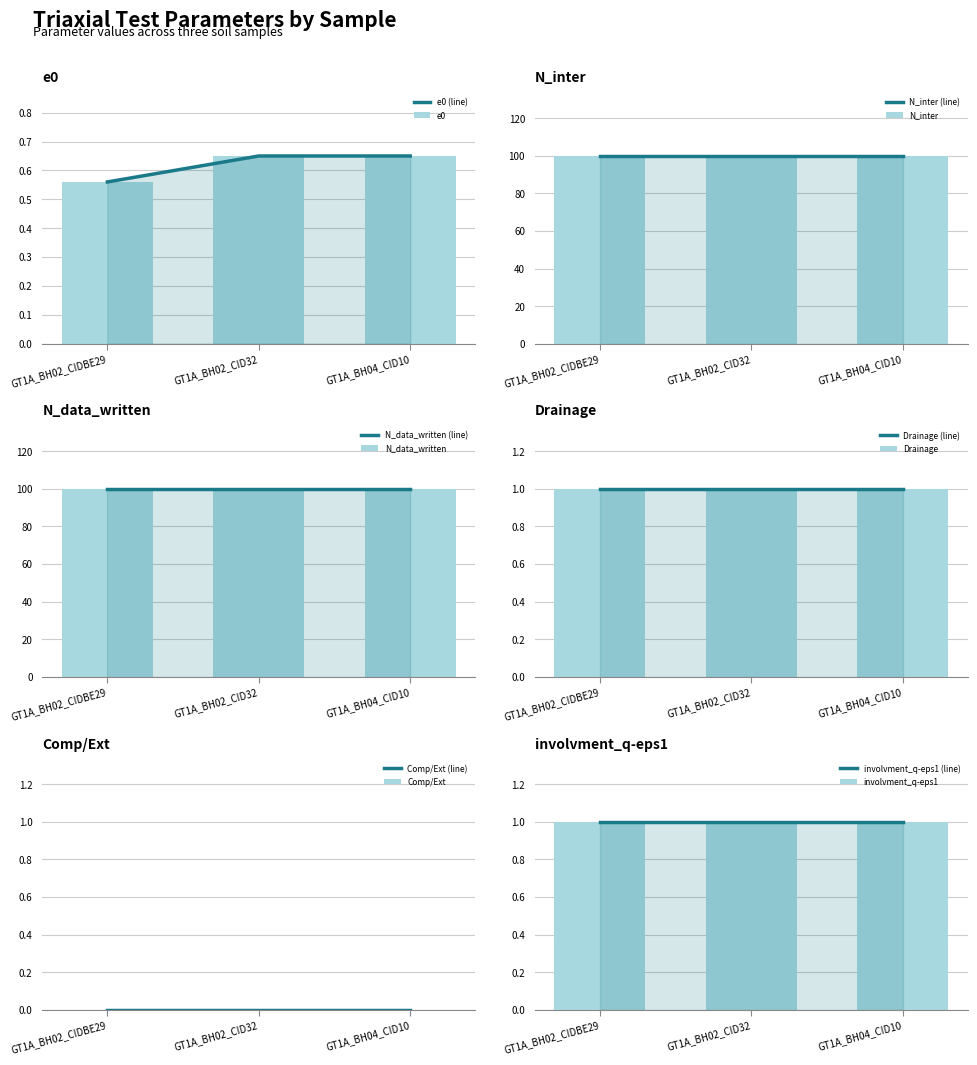

Does the chart contain stacked bars?

No